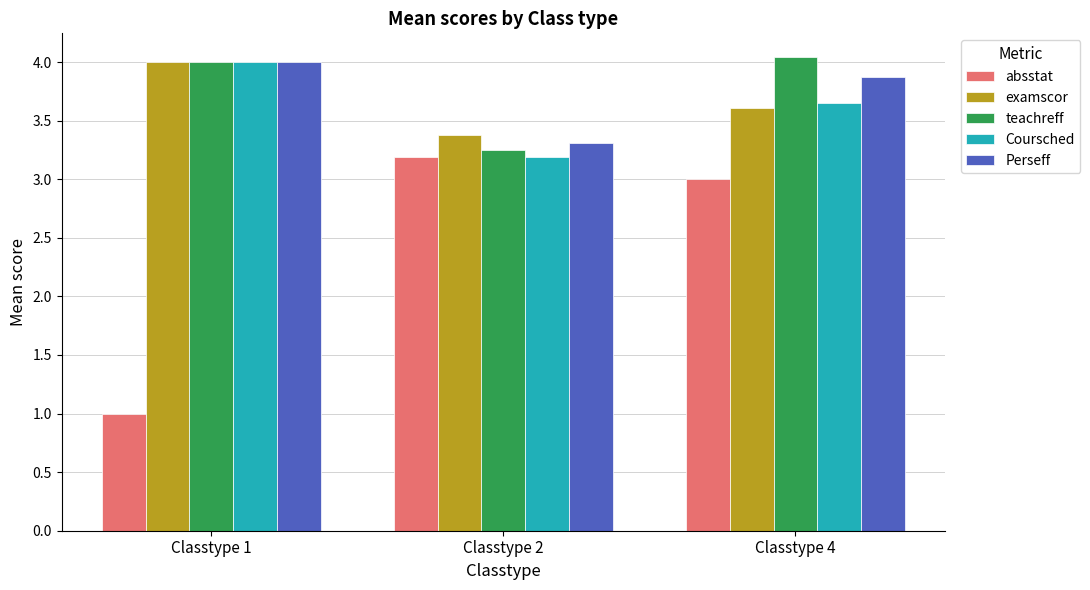

At which category is the sum across all series the highest?

Classtype 4